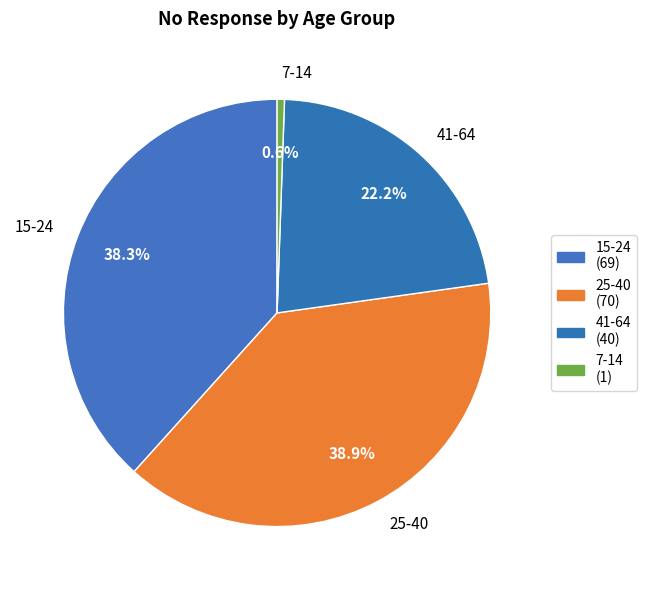

How many segments does this pie chart have?

4